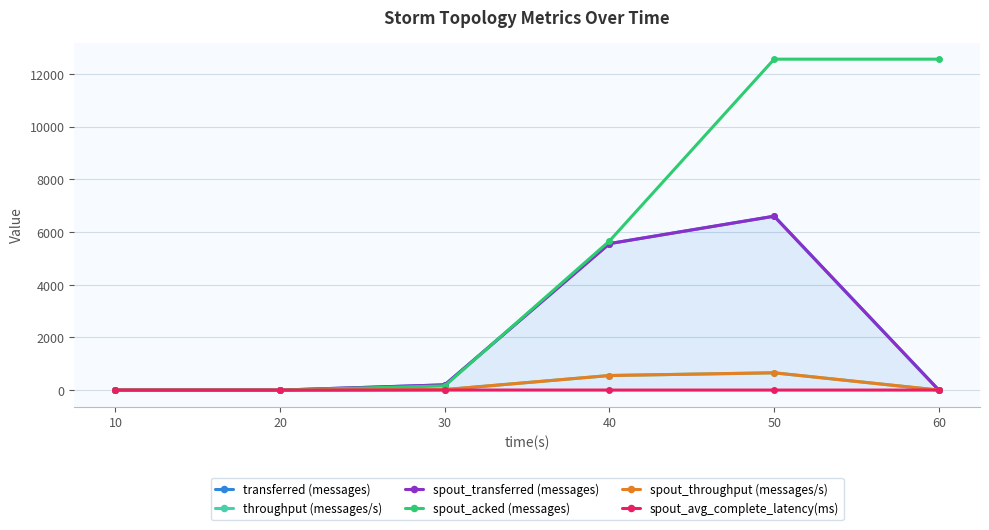

Which series has the widest spread of values?

spout_acked (messages)